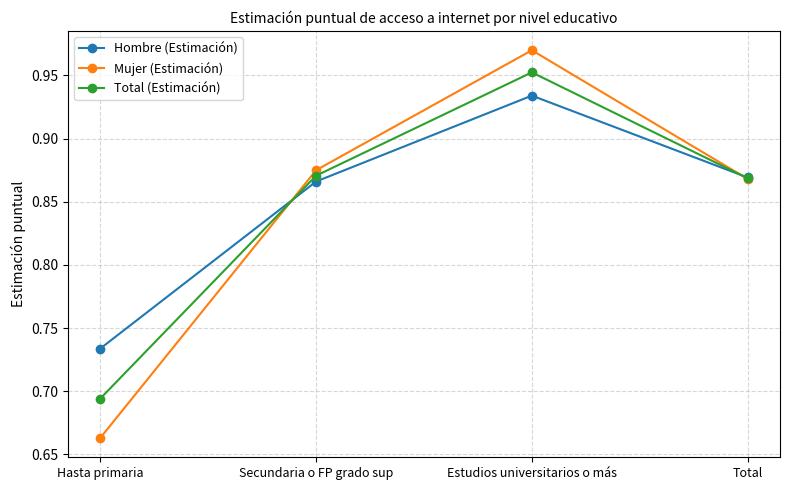

Which series has the widest spread of values?

Mujer (Estimación)